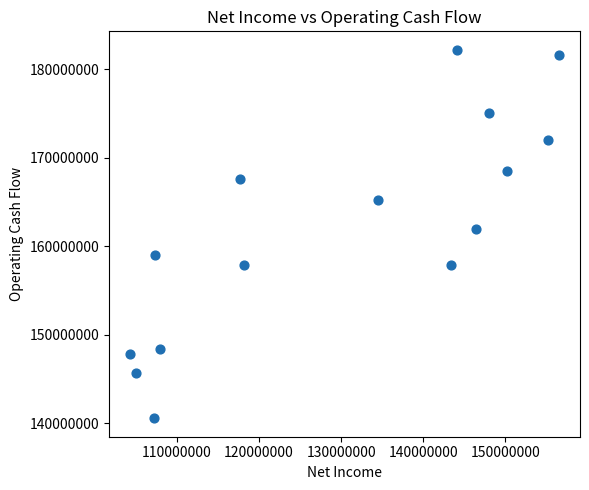

What is the range of Y values (max minus min)?

41626000